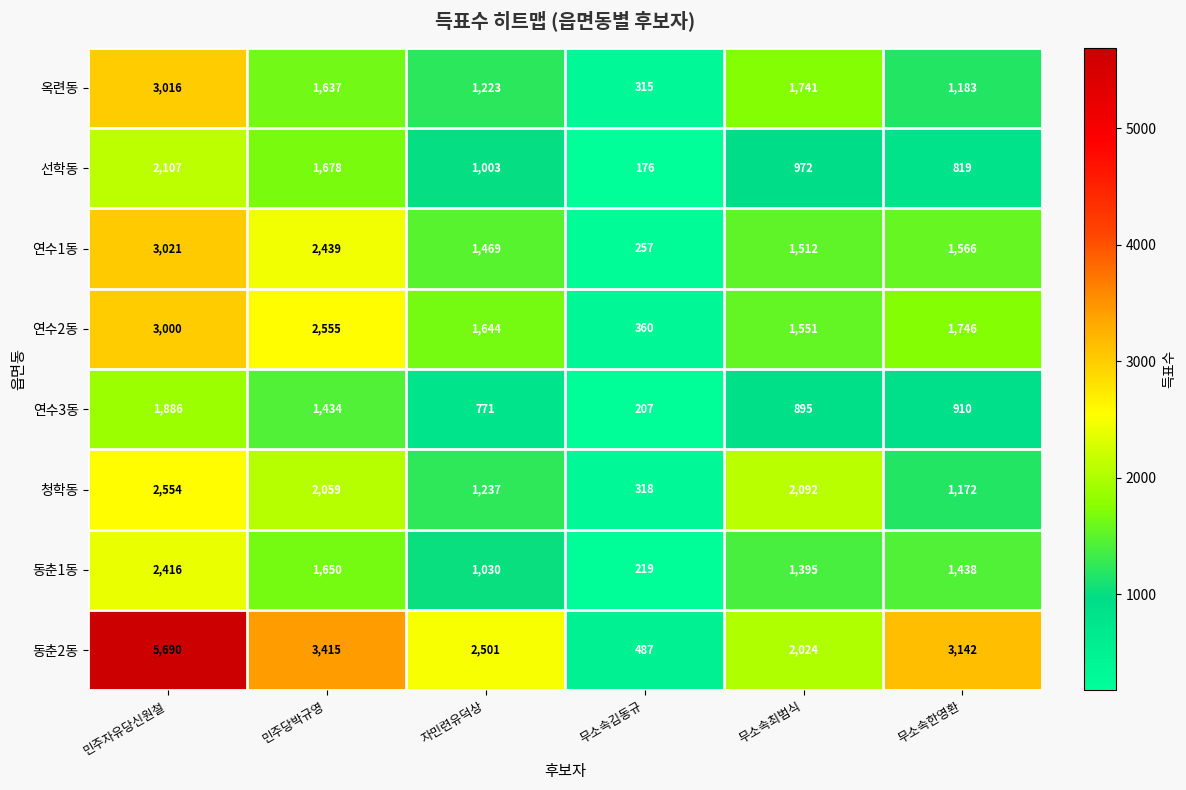

Rank the series at 자민련유덕상 from lowest to highest value.

연수3동, 선학동, 동춘1동, 옥련동, 청학동, 연수1동, 연수2동, 동춘2동